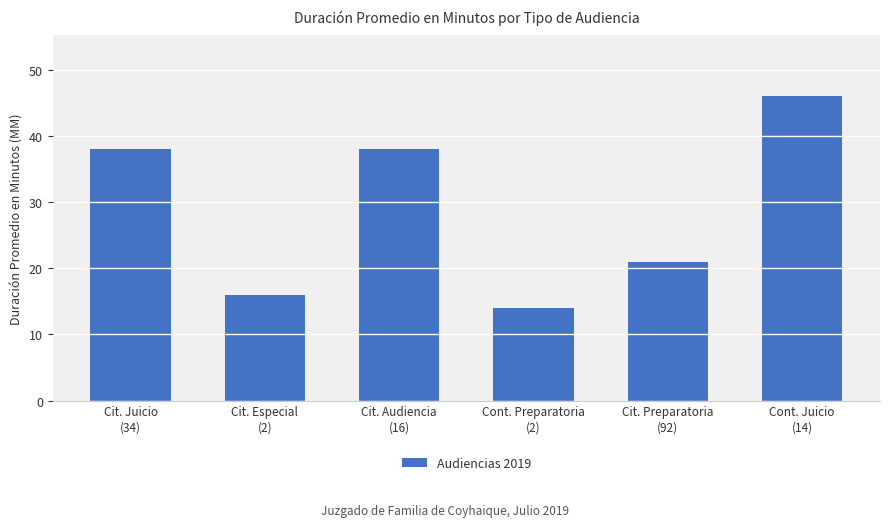

The value at Cit. Especial
(2) is 6. True or false?

False